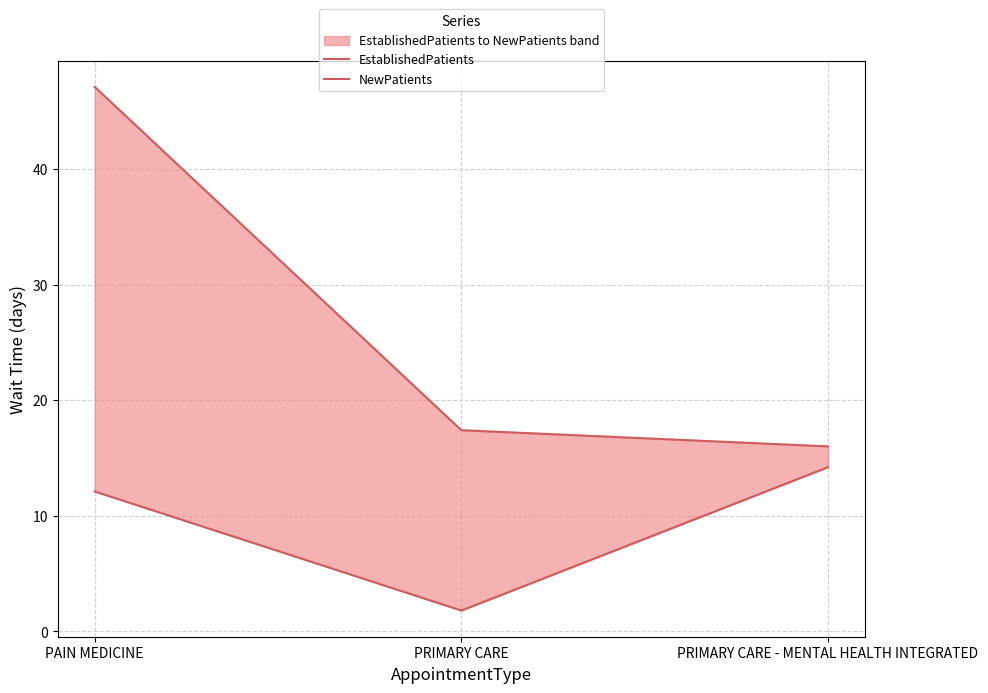

Rank the series by their maximum value, from highest to lowest.

NewPatients, EstablishedPatients